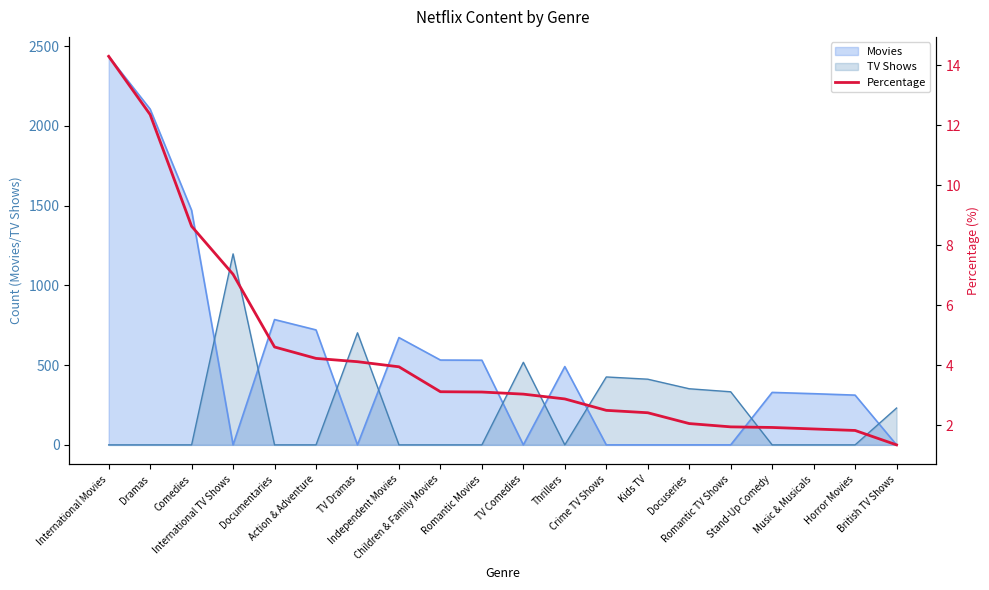

What position from the left is British TV Shows?

20